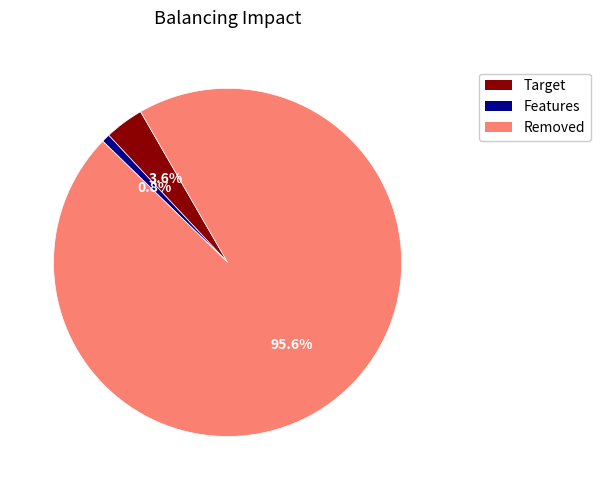

Do Removed and Target together represent more than half of the pie?

Yes